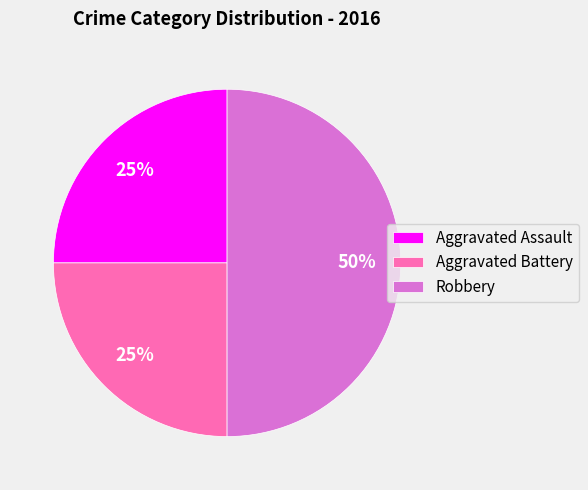

Do Aggravated Assault and Robbery together represent more than half of the pie?

Yes